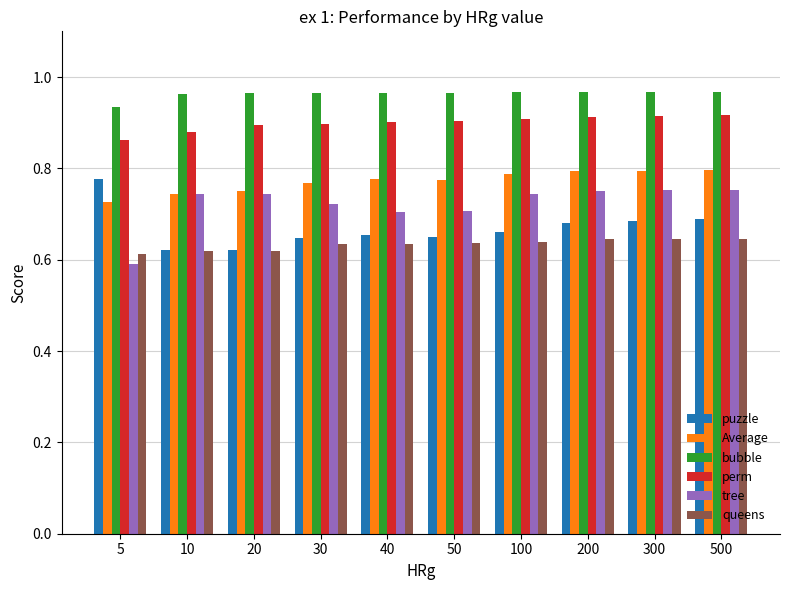

What is the sum of the Average values at 500 and 20?

1.5